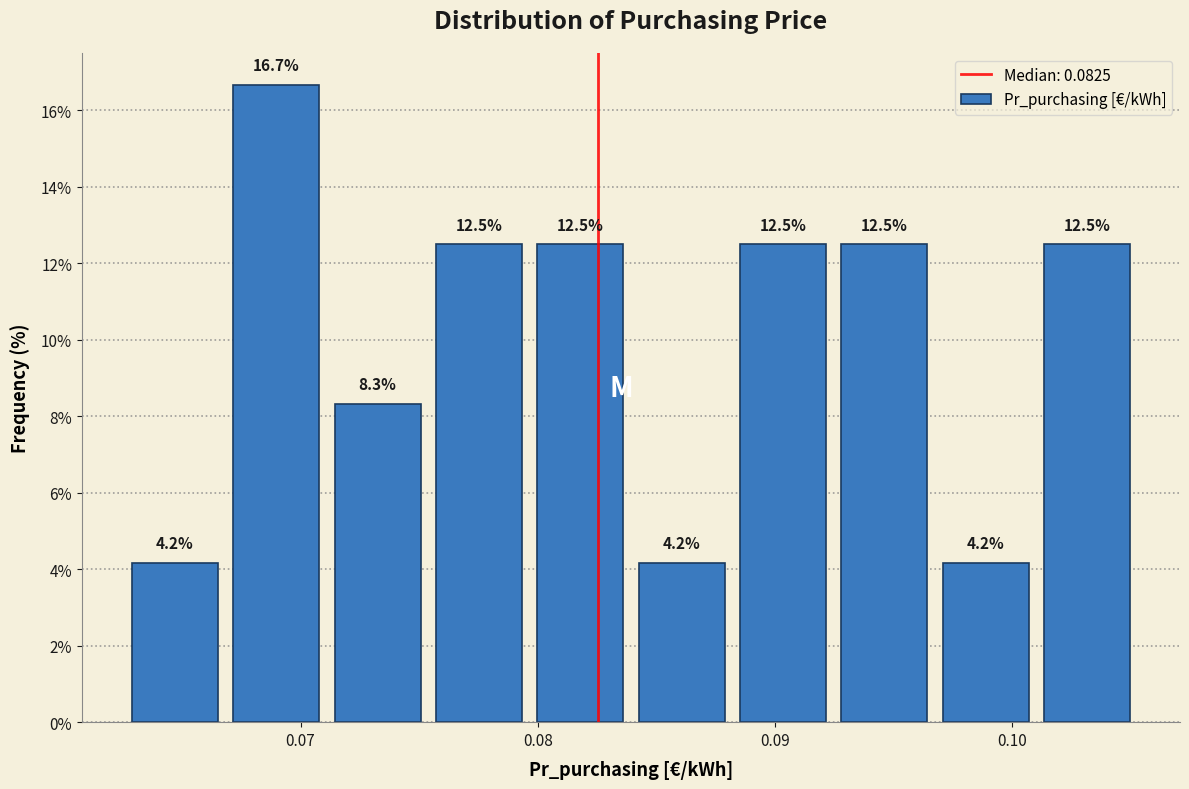

Reading left to right, transcribe this chart: for each bar, give the range it covers on the x-axis and its height. The bar edges are not printed on the chart, so give them approximately, as read against the axis.

0.063 to 0.067: 4.2
0.067 to 0.071: 16.7
0.071 to 0.076: 8.3
0.076 to 0.080: 12.5
0.080 to 0.084: 12.5
0.084 to 0.089: 4.2
0.089 to 0.093: 12.5
0.093 to 0.097: 12.5
0.097 to 0.101: 4.2
0.101 to 0.106: 12.5